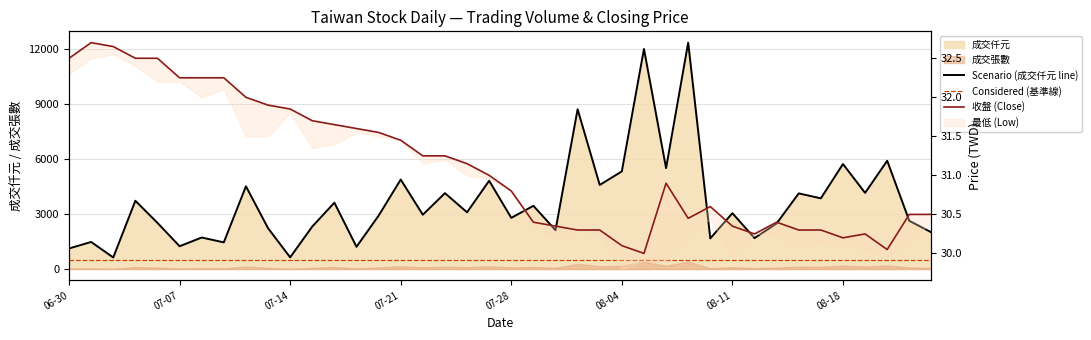

True or false: 收盤 (Close) and Scenario (成交仟元 line) cross at least once.

False